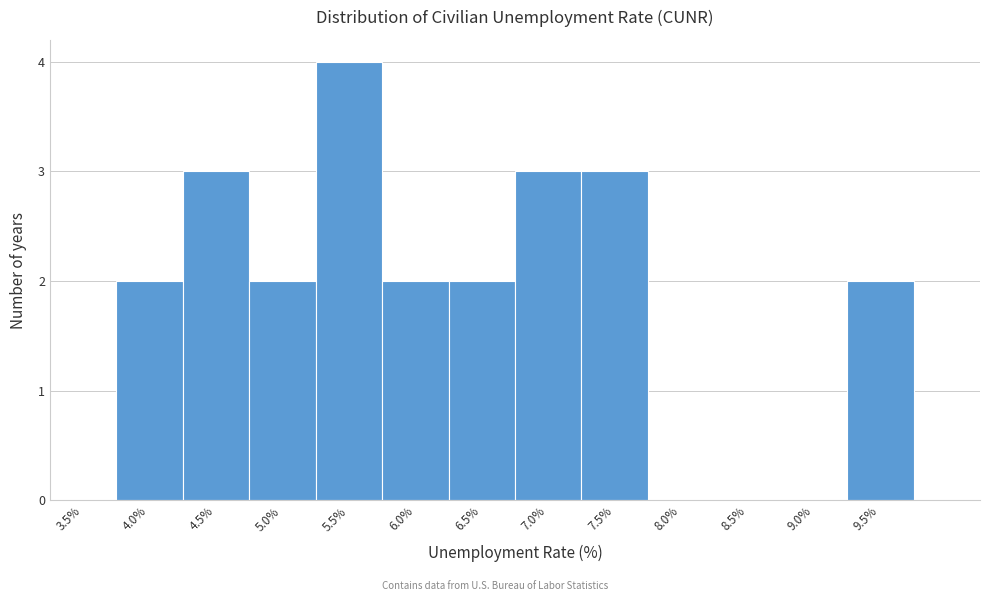

Reading right to left, transcribe all the data shown in this chart.

9.5%=2	9.0%=0	8.5%=0	8.0%=0	7.5%=3	7.0%=3	6.5%=2	6.0%=2	5.5%=4	5.0%=2	4.5%=3	4.0%=2	3.5%=0